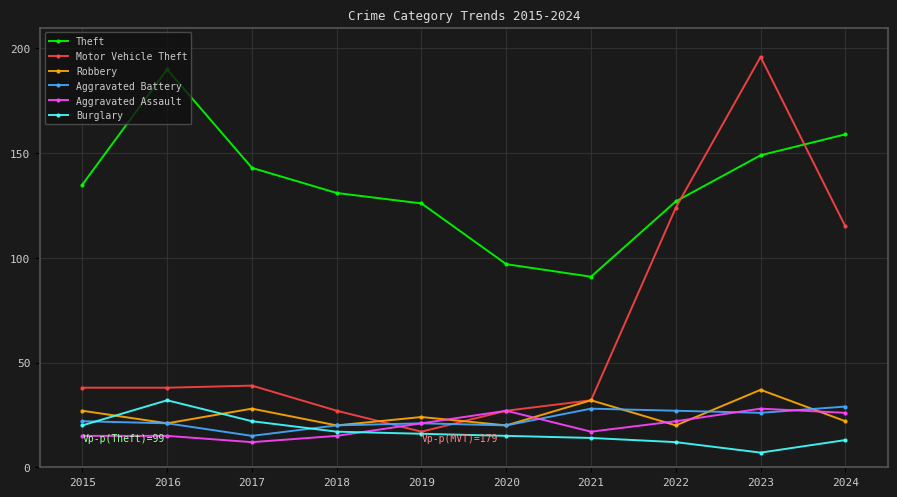

Reading left to right, what are all the values shown in this chart?

Theft: 2015=135	2016=190	2017=143	2018=131	2019=126	2020=97	2021=91	2022=127	2023=149	2024=159
Motor Vehicle Theft: 2015=38	2016=38	2017=39	2018=27	2019=17	2020=27	2021=32	2022=124	2023=196	2024=115
Robbery: 2015=27	2016=21	2017=28	2018=20	2019=24	2020=20	2021=32	2022=20	2023=37	2024=22
Aggravated Battery: 2015=22	2016=21	2017=15	2018=20	2019=21	2020=20	2021=28	2022=27	2023=26	2024=29
Aggravated Assault: 2015=15	2016=15	2017=12	2018=15	2019=21	2020=27	2021=17	2022=22	2023=28	2024=26
Burglary: 2015=20	2016=32	2017=22	2018=17	2019=16	2020=15	2021=14	2022=12	2023=7	2024=13